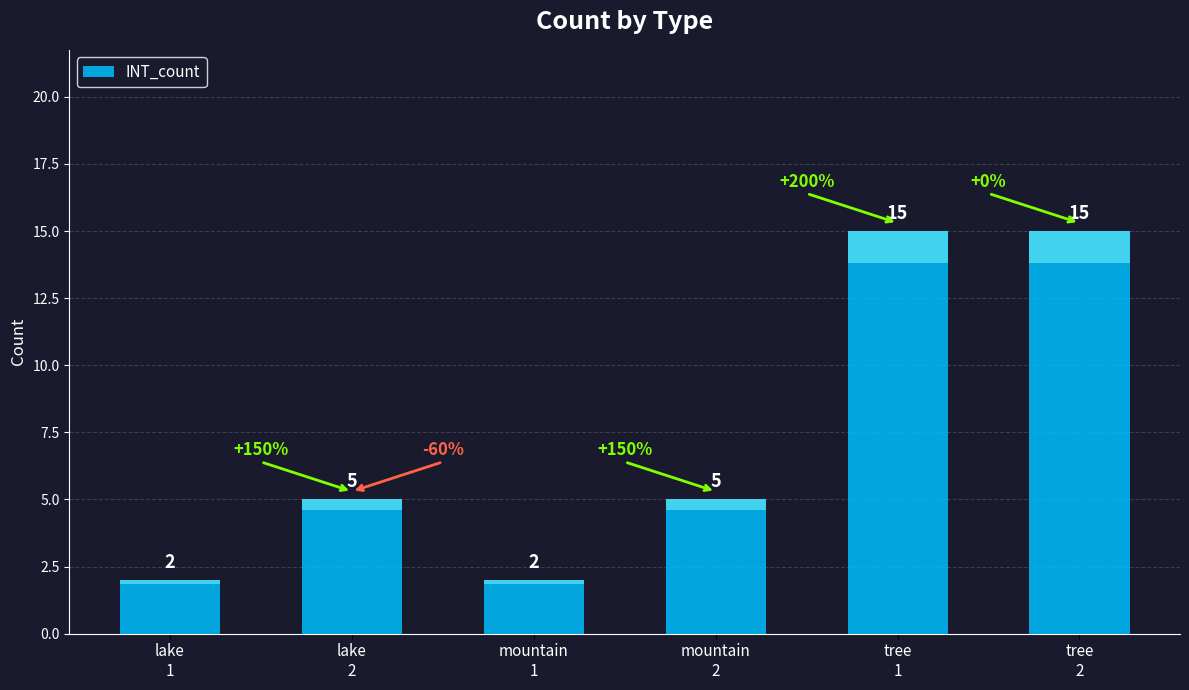

List the labels in order of value, smallest first.

lake
1, mountain
1, lake
2, mountain
2, tree
1, tree
2